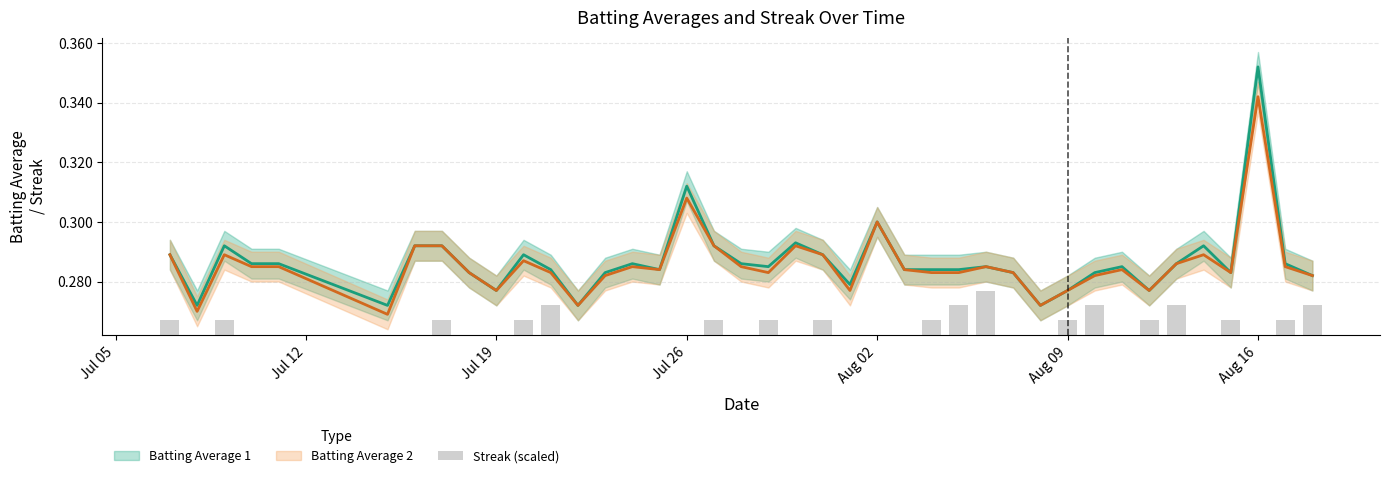

Are the bars horizontal?

No